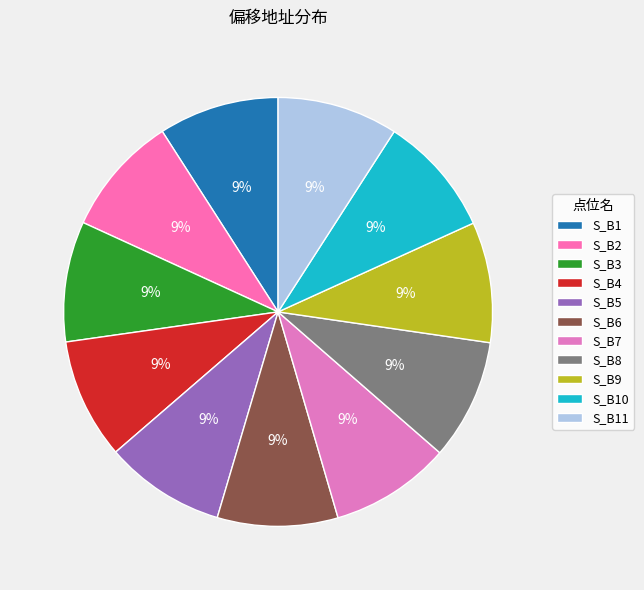

Rank the categories by value from highest to lowest.

S_B8, S_B10, S_B11, S_B9, S_B5, S_B6, S_B4, S_B7, S_B3, S_B2, S_B1